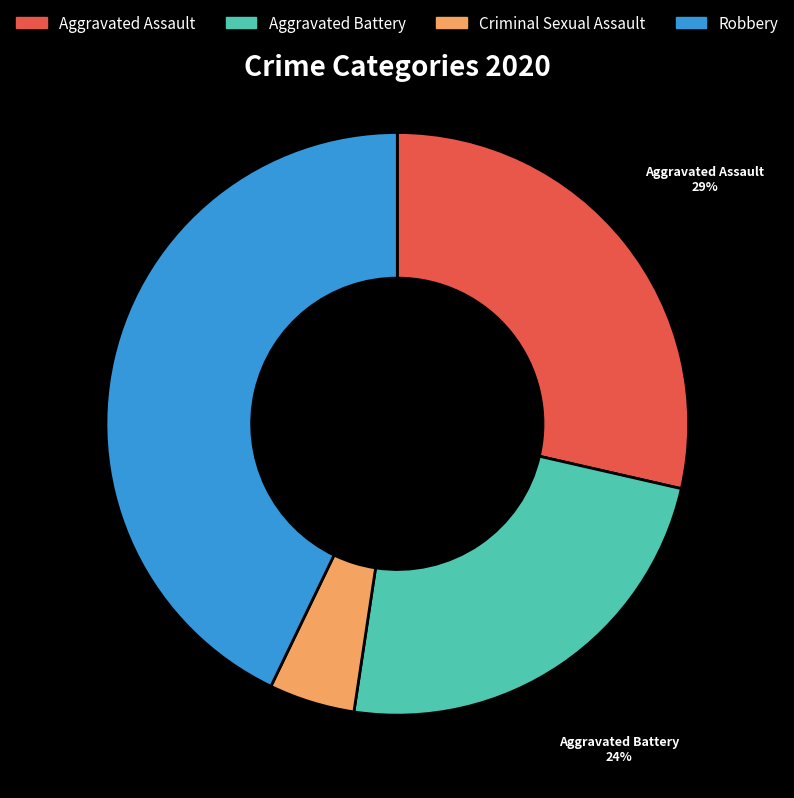

Combined, do Aggravated Assault and Criminal Sexual Assault account for over 50%?

No